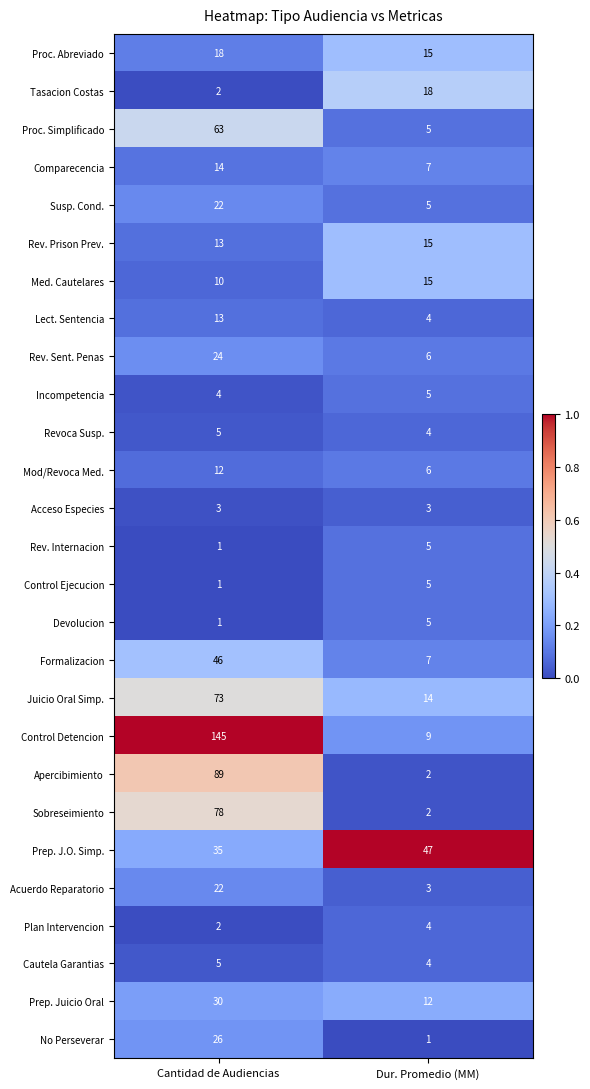

What is the total value across all series at Dur. Promedio (MM)?

228